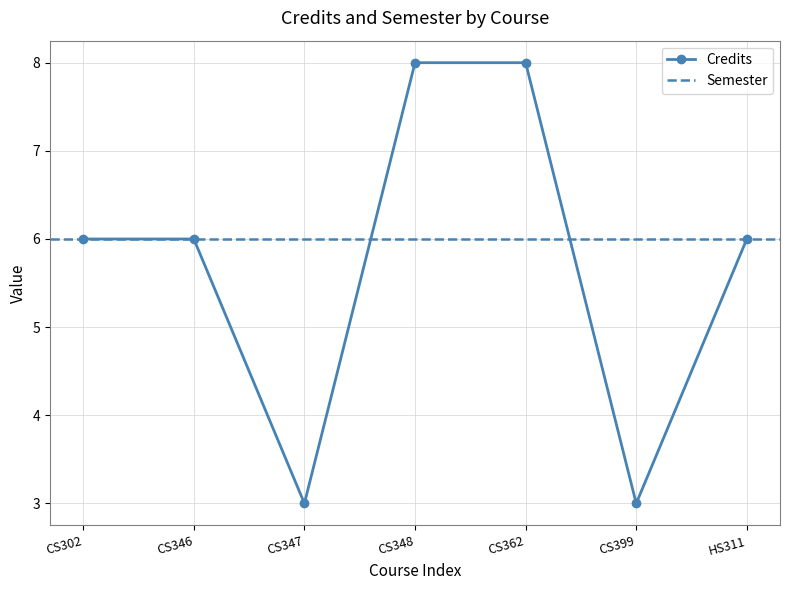

What is the maximum value shown in the chart?

8